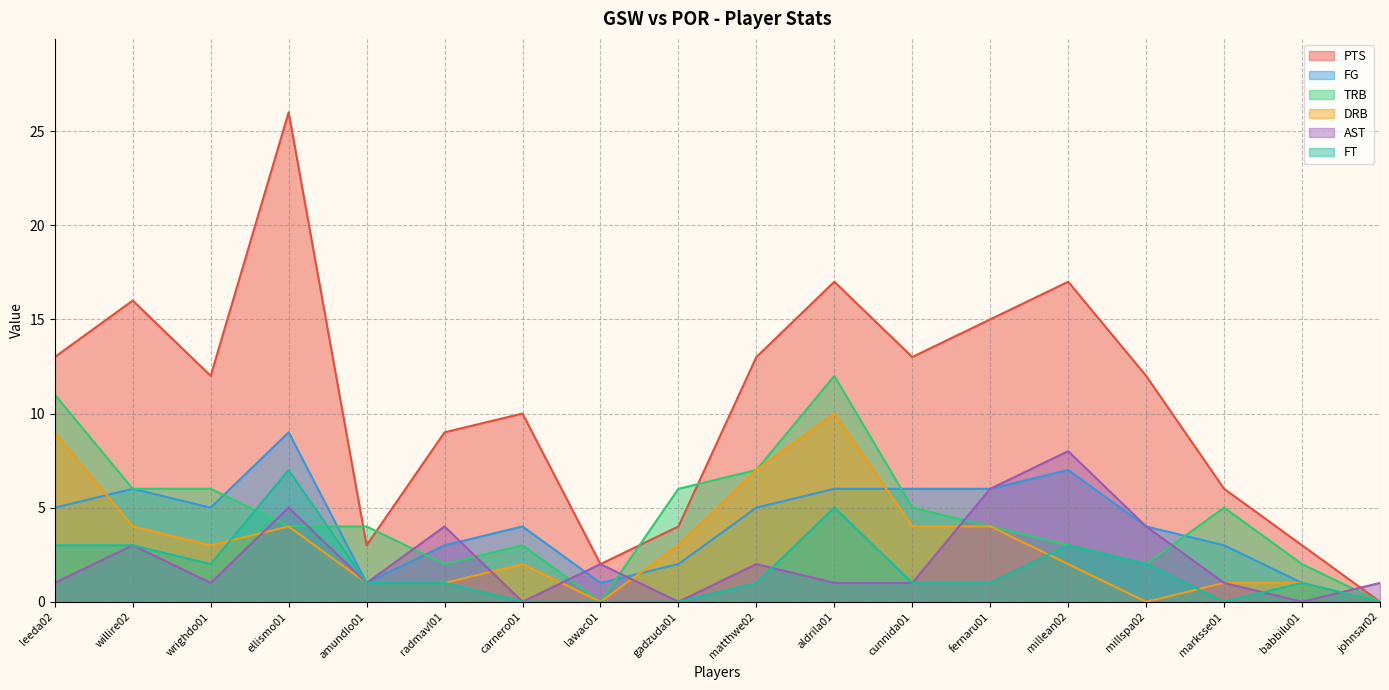

Between cunnida01 and radmavl01, which is larger?

cunnida01